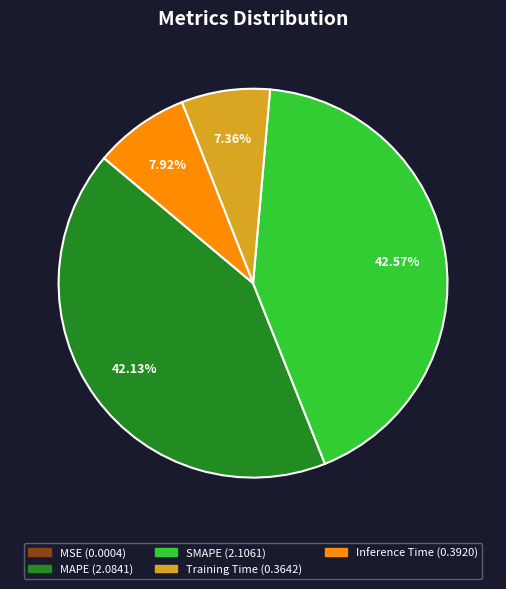

Is the sum of MAPE and SMAPE greater than half?

Yes